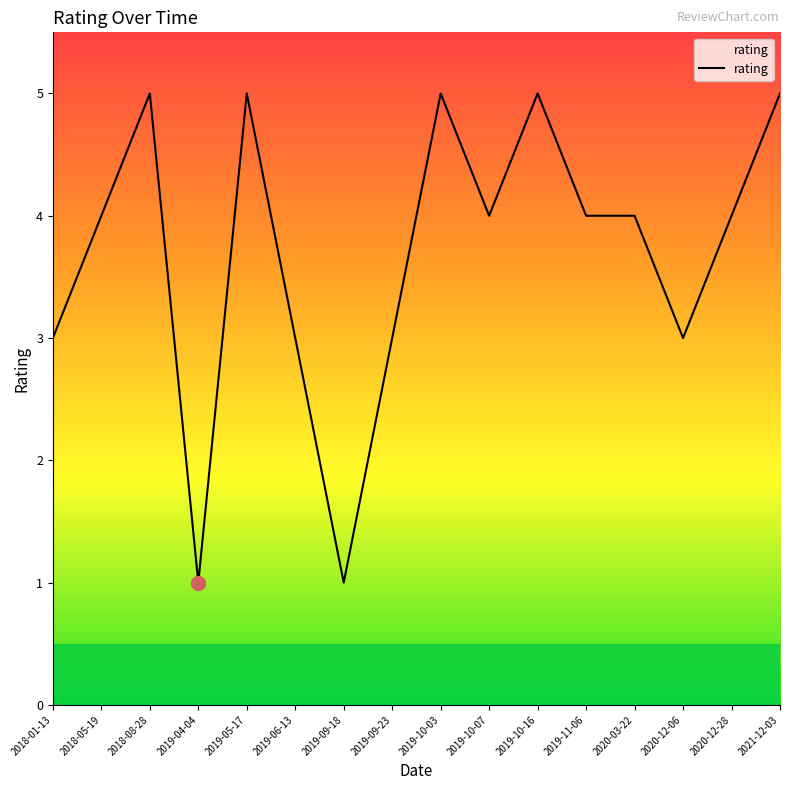

The value at 2019-10-07 is 1. True or false?

False